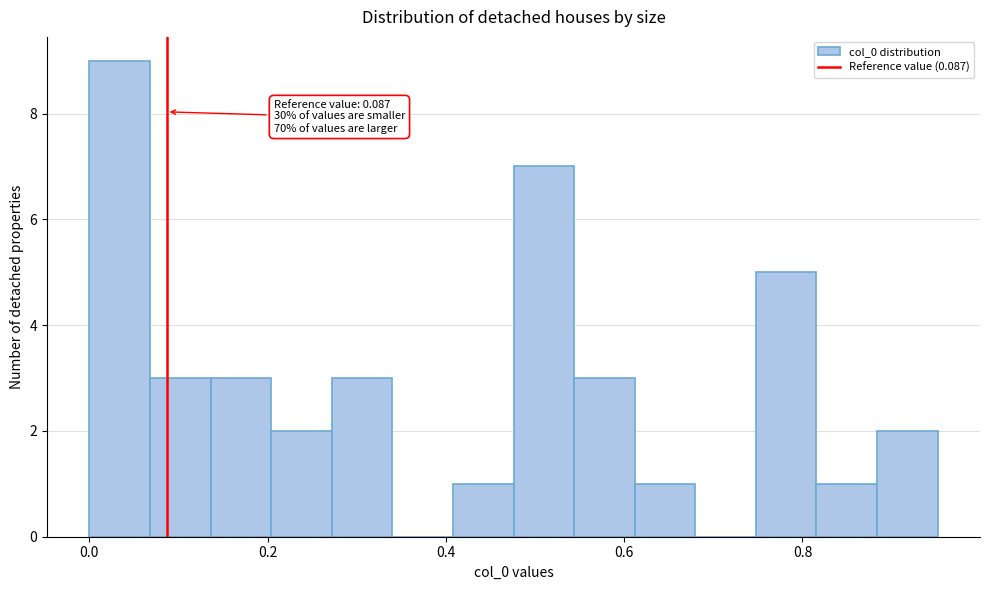

Around what value on the x-axis is the tallest bar? Give the approximate position of its centre, as read against the axis.

0.04